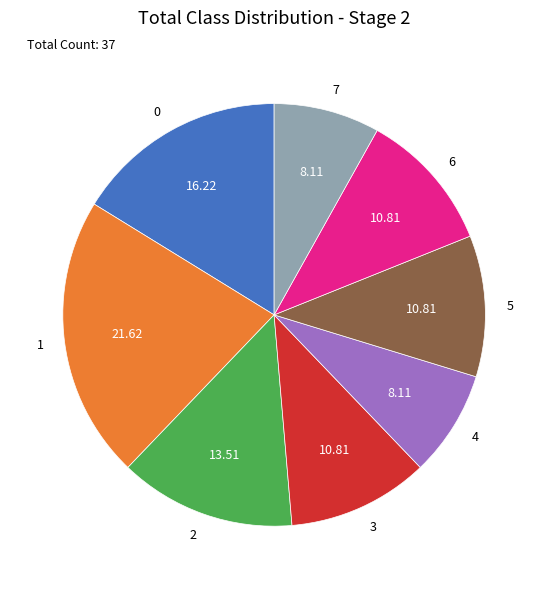

Is the sum of 3 and 1 greater than half?

No